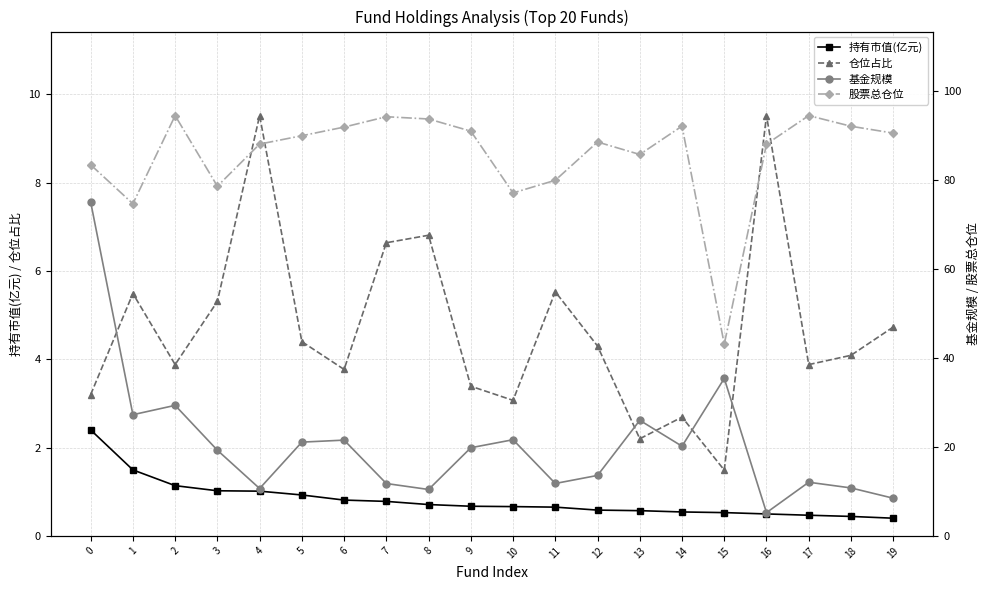

At which category does 股票总仓位 reach its first local valley?

1